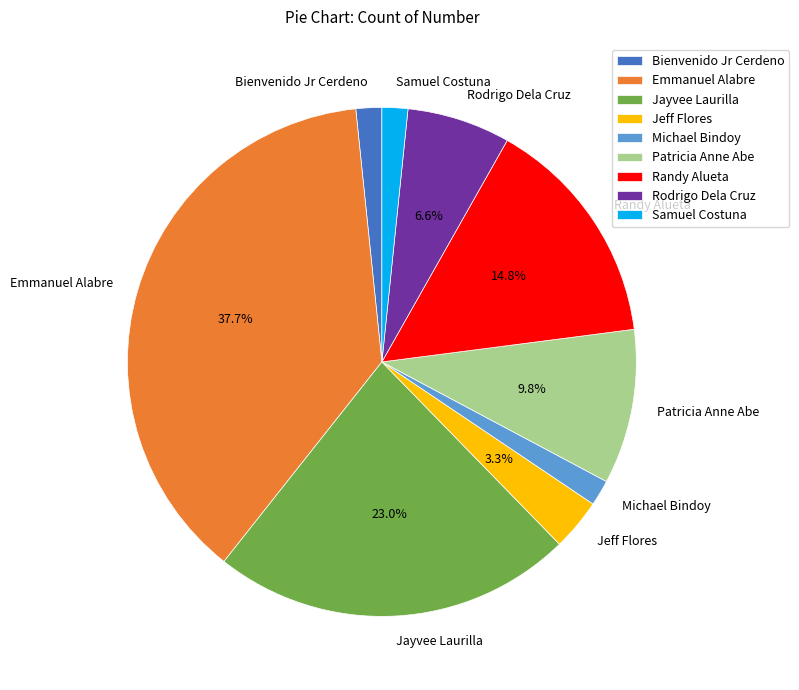

Combined, what portion of the pie is Rodrigo Dela Cruz and Emmanuel Alabre?

44.3%